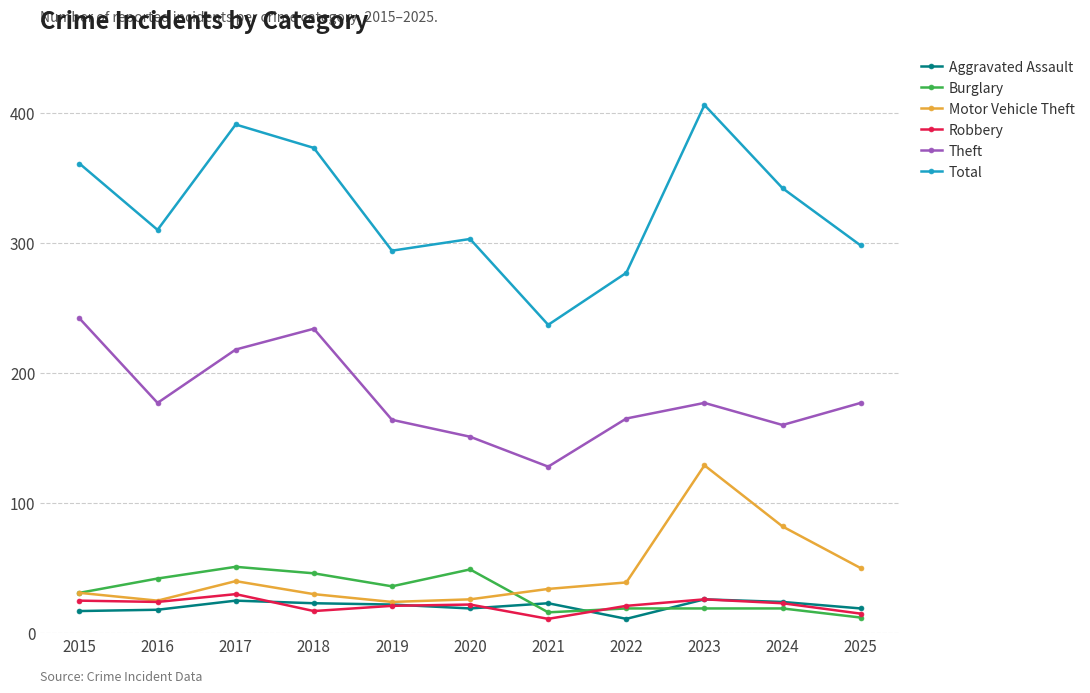

What are all the series names shown in the legend?

Aggravated Assault, Burglary, Motor Vehicle Theft, Robbery, Theft, Total